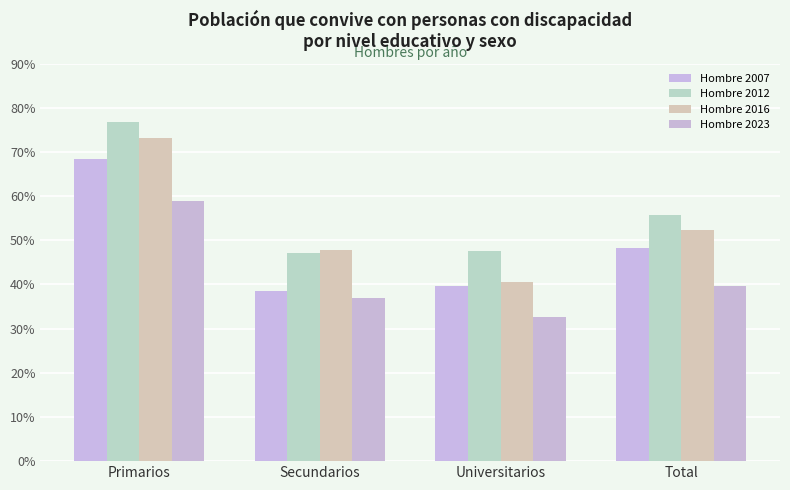

Which has a higher value, Universitarios or Primarios?

Primarios